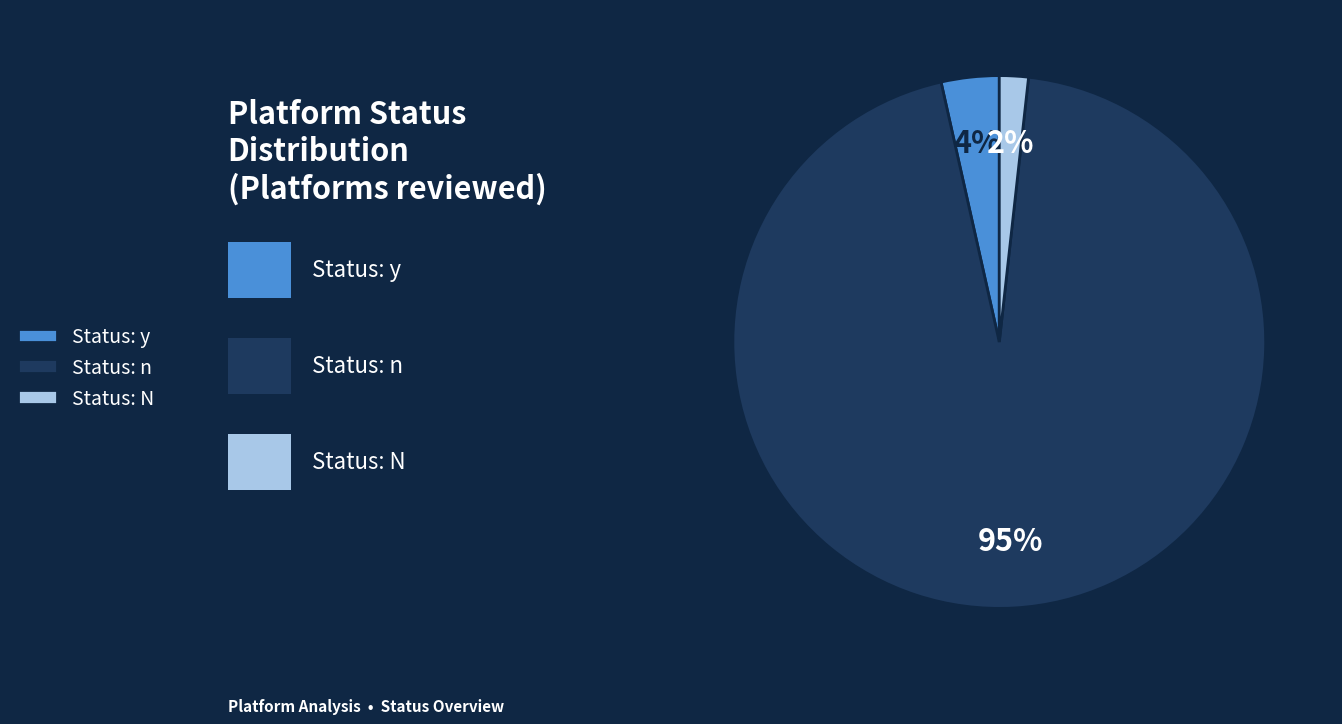

Is there any slice that represents more than half of the pie?

Yes